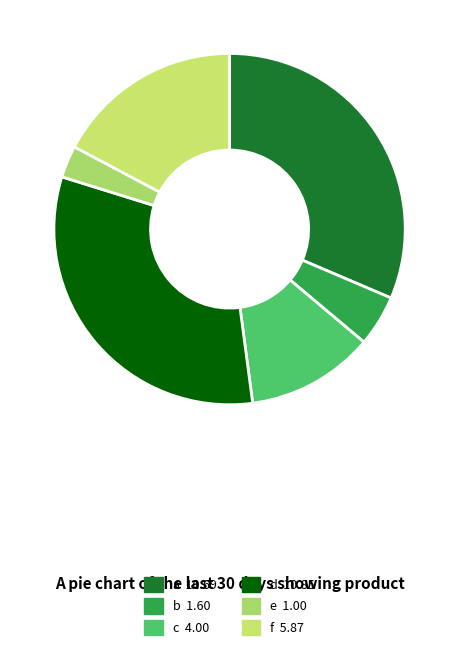

Which has a higher value, c or e?

c